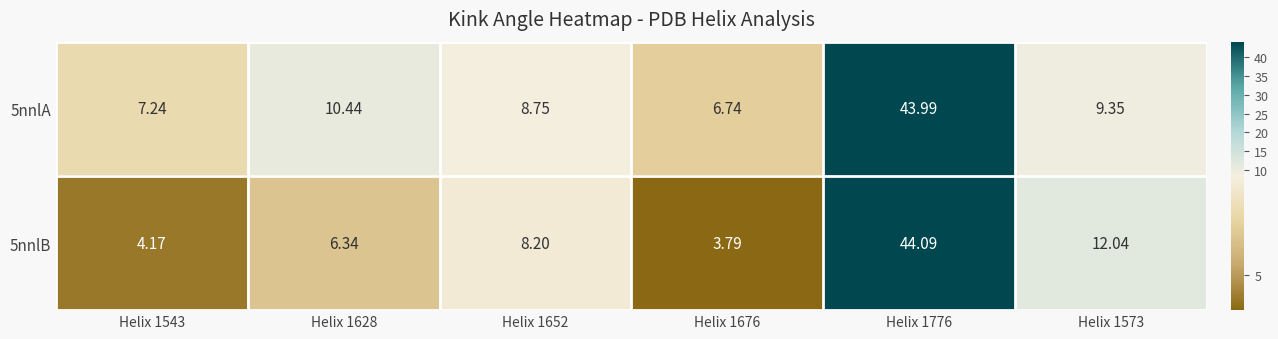

List the series in order of their peak value, highest first.

5nnlB, 5nnlA